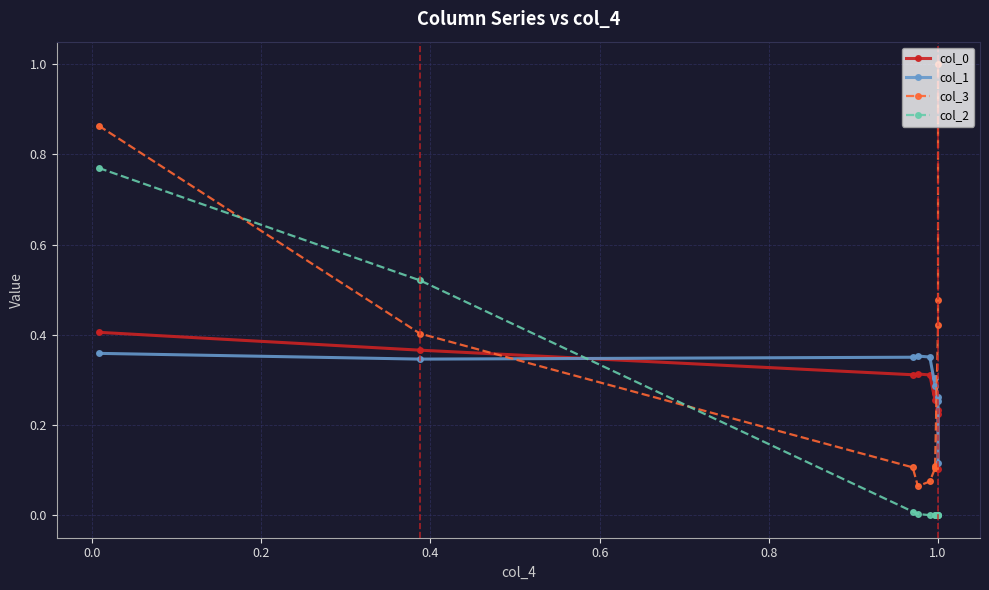

Does the chart display data point markers on the line(s)?

Yes